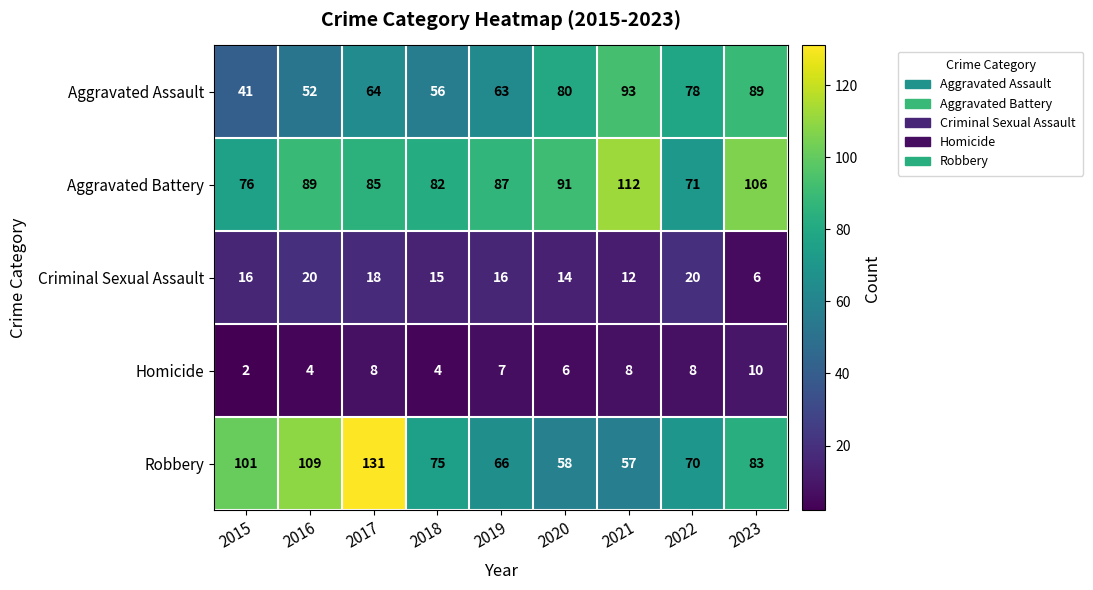

What is the difference between the maximum and second lowest values in the Robbery series?

73